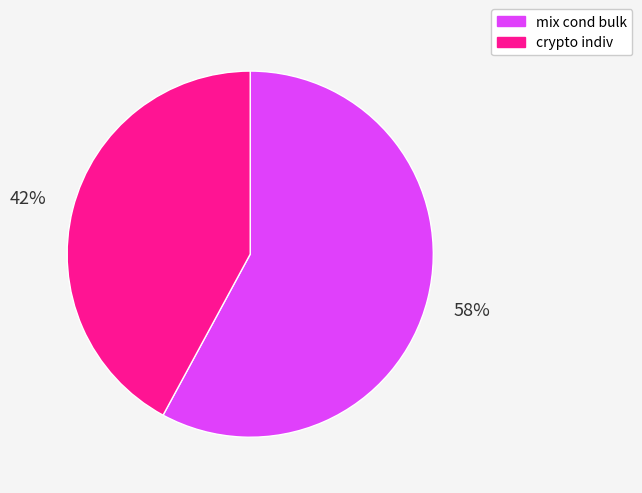

True or false: mix cond bulk accounts for 69% of the total.

False